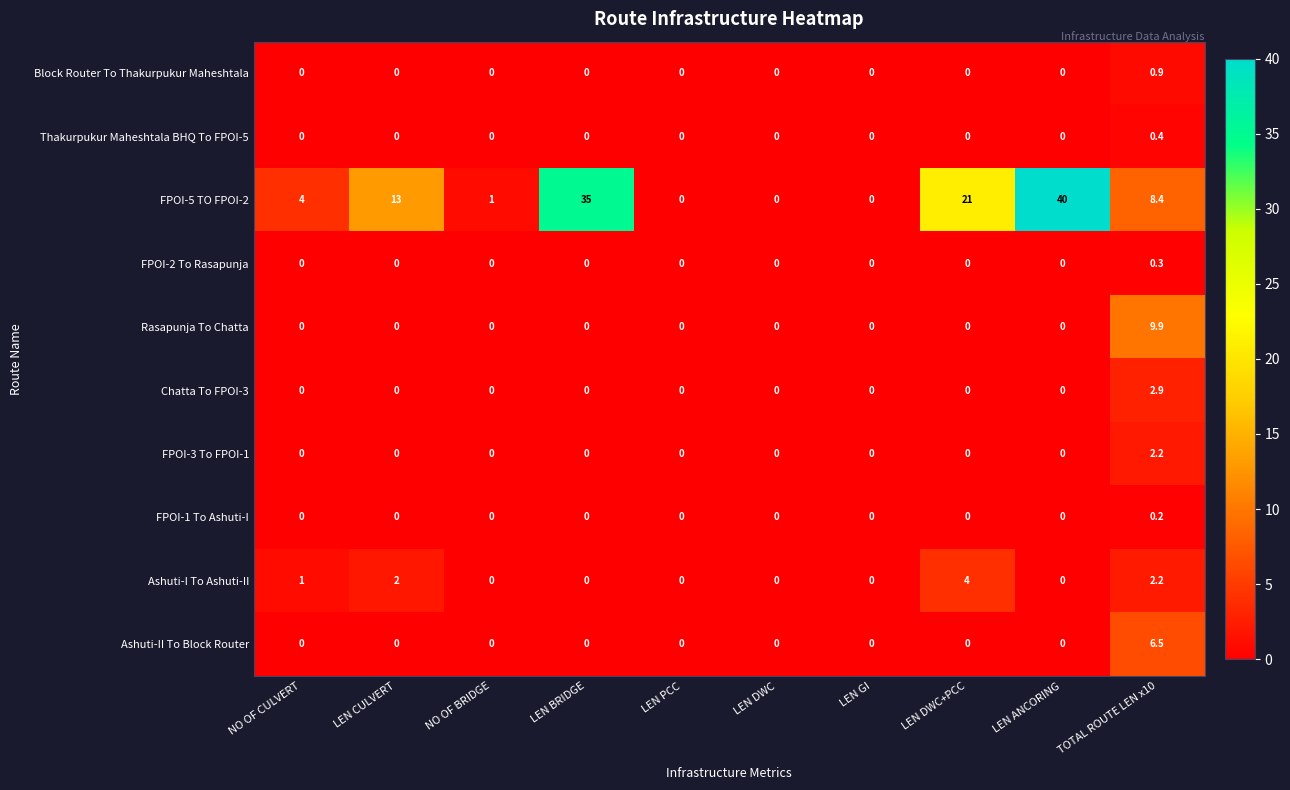

Which series has the largest range (max minus min)?

FPOI-5 TO FPOI-2